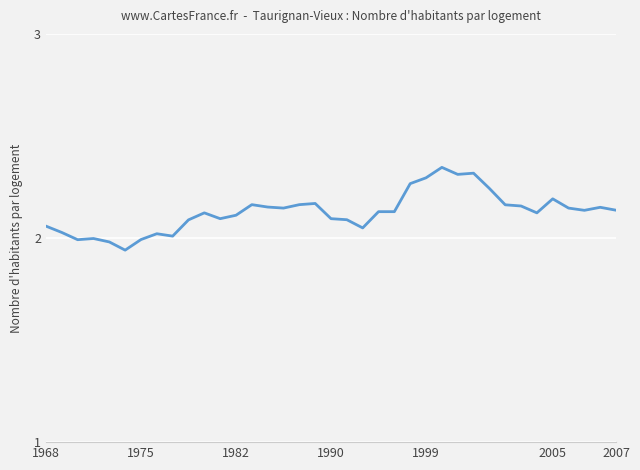

How many points are lower than both their immediate neighbors (excluding endpoints)?

9